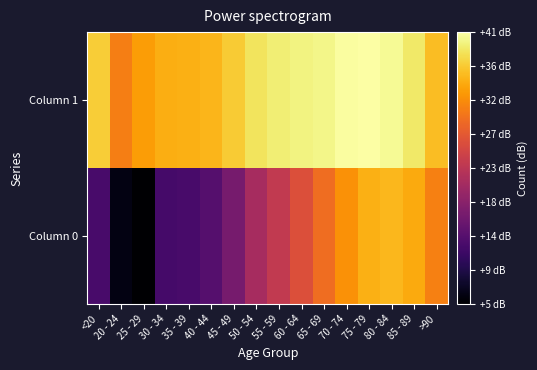

List the series in order of their overall mean, highest first.

Column 1, Column 0